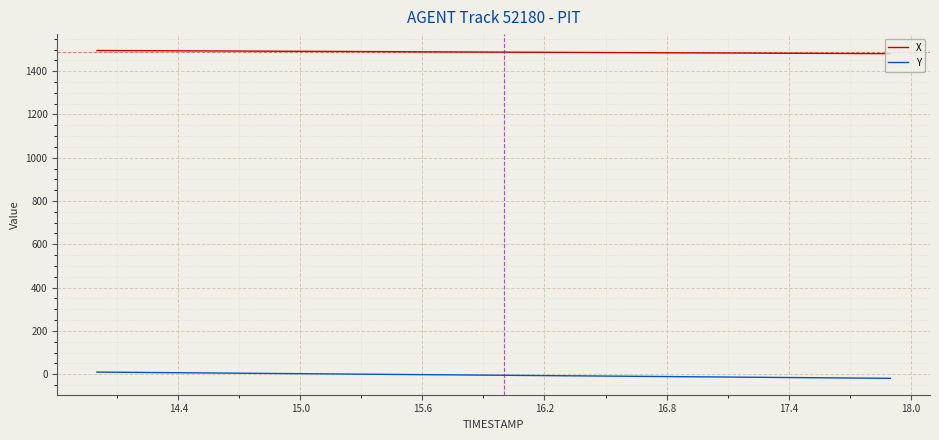

True or false: Y and X intersect in this chart.

False